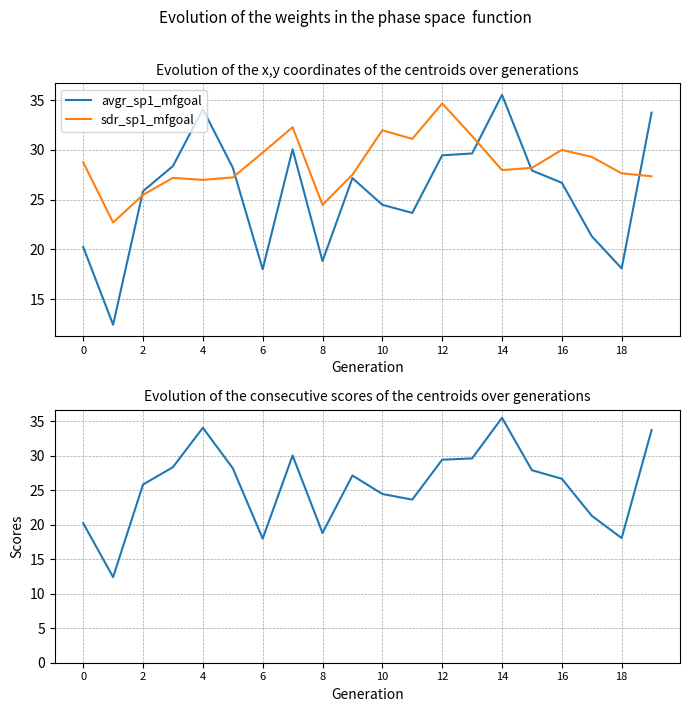

What is the average value of the sdr_sp1_mfgoal series?

28.6